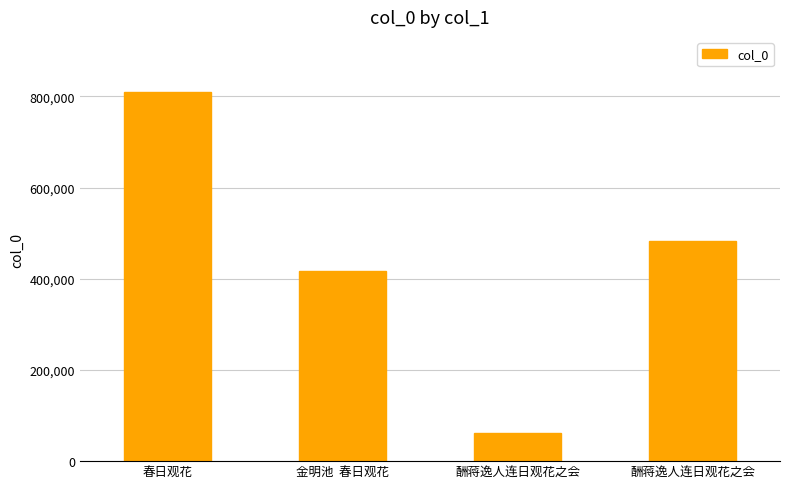

What is the ratio of the value at 酬蒋逸人连日观花之会 to the value at 金明池  春日观花?

0.1